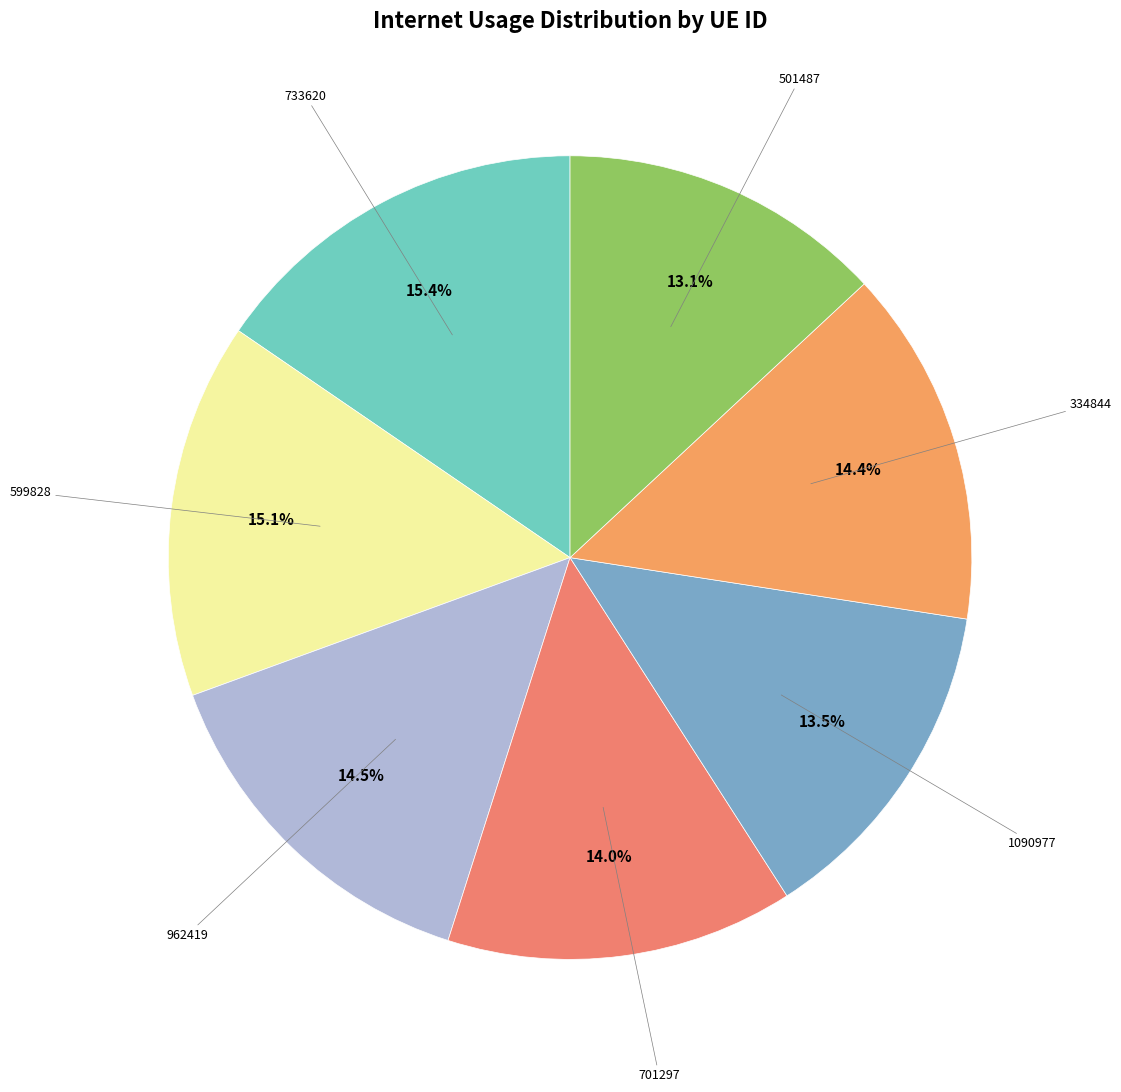

Rank the categories by value from lowest to highest.

501487, 1090977, 701297, 334844, 962419, 599828, 733620